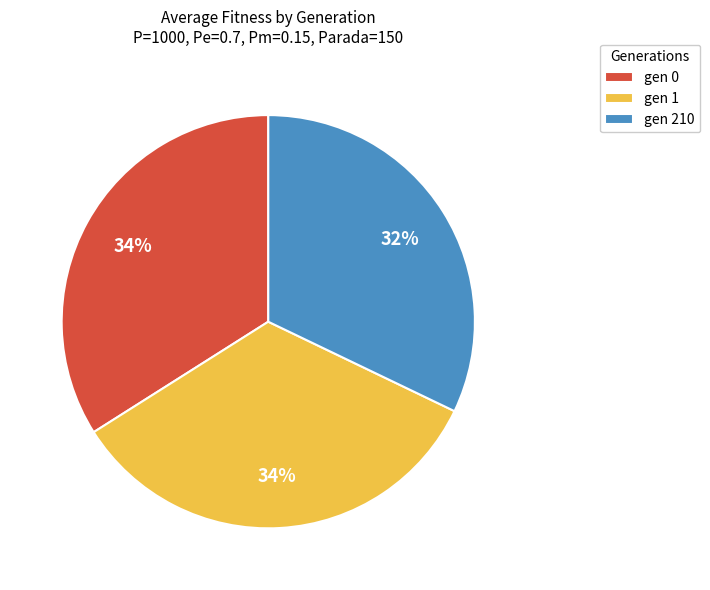

Does gen 0 account for over 50% of the chart?

No